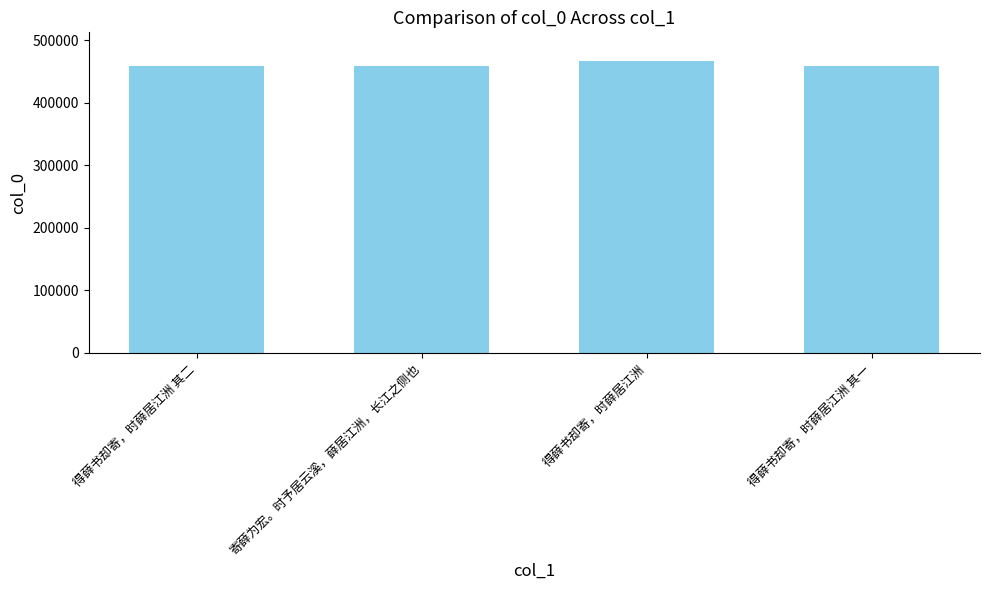

What is the change in value from 得薛书却寄，时薛居江洲 其二 to 得薛书却寄，时薛居江洲?

+7349